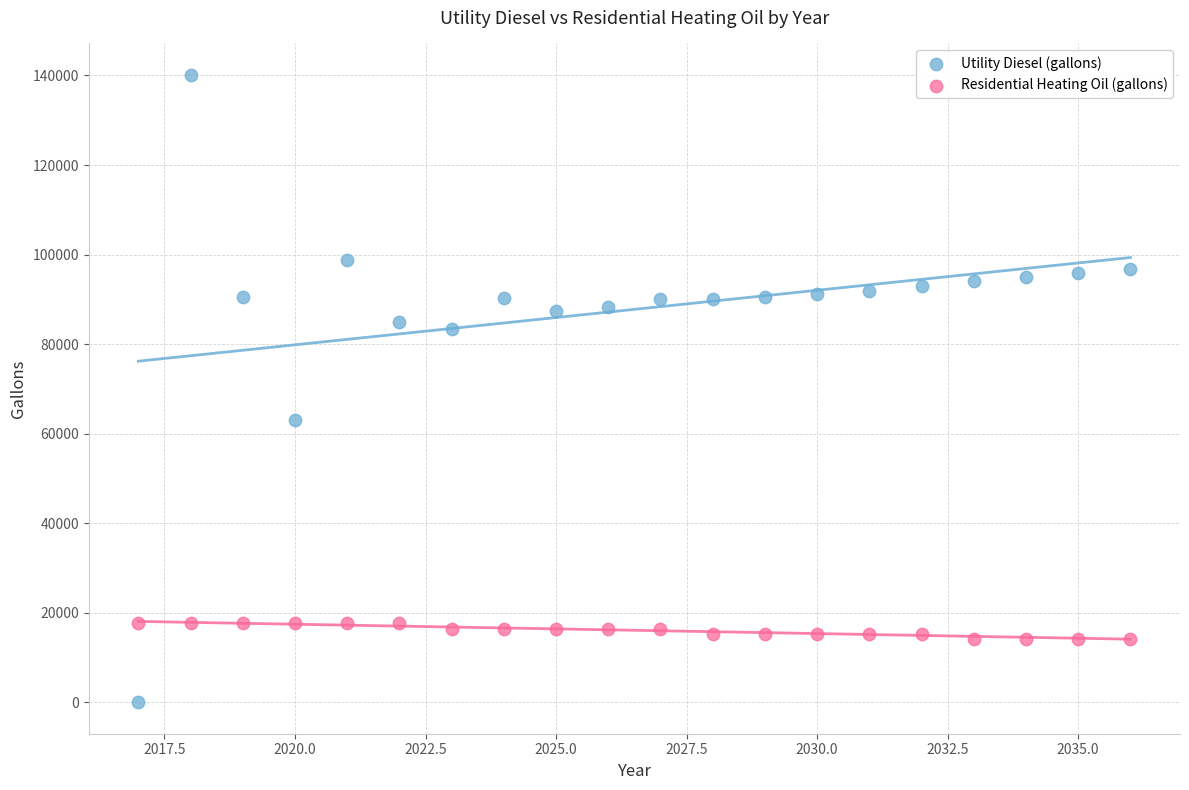

Which series reaches the minimum Y coordinate?

Utility Diesel (gallons)